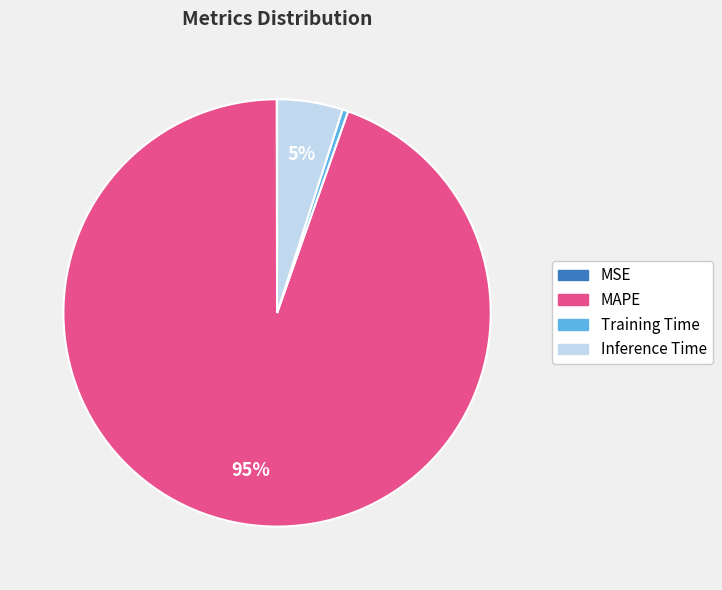

What is the largest slice in the pie chart?

MAPE